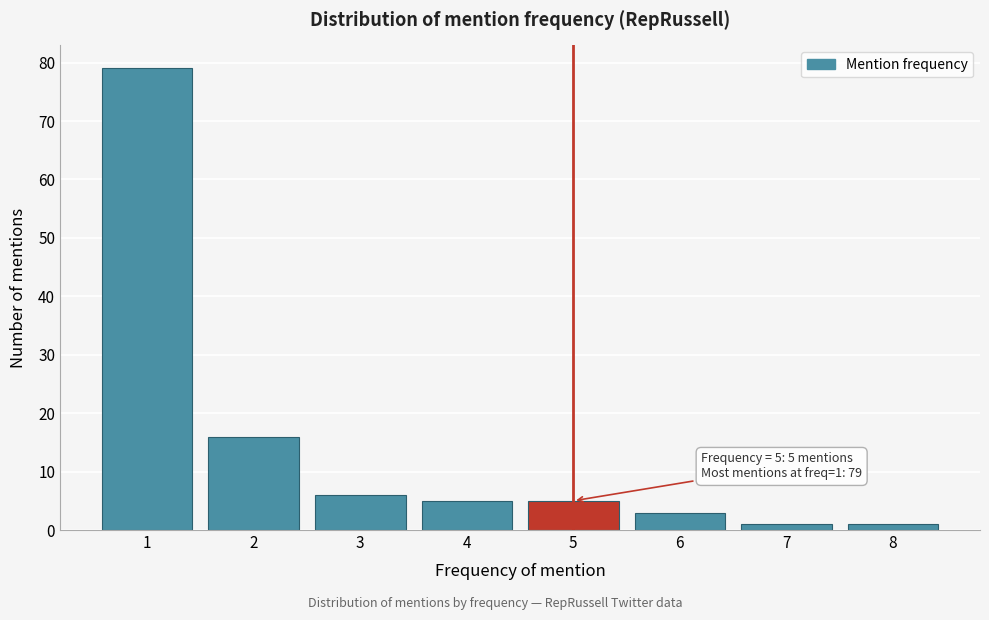

Reading right to left, transcribe all the data shown in this chart.

1	1	3	5	5	6	16	79